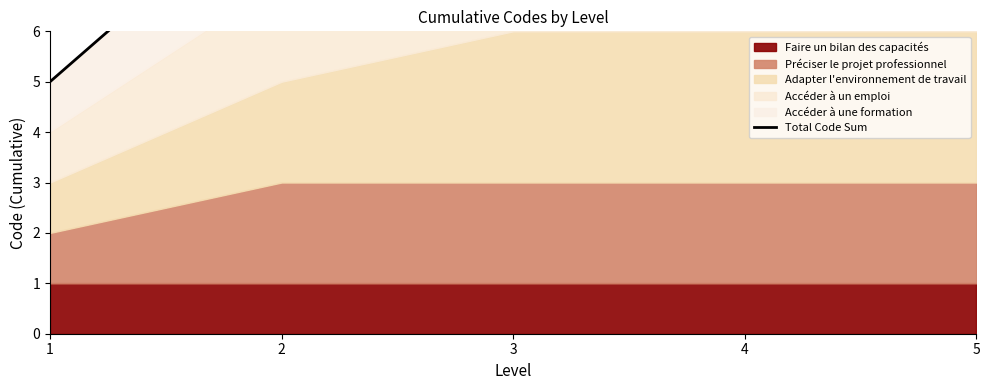

Reading right to left, extract all data points from this chart.

15	14	12	9	5